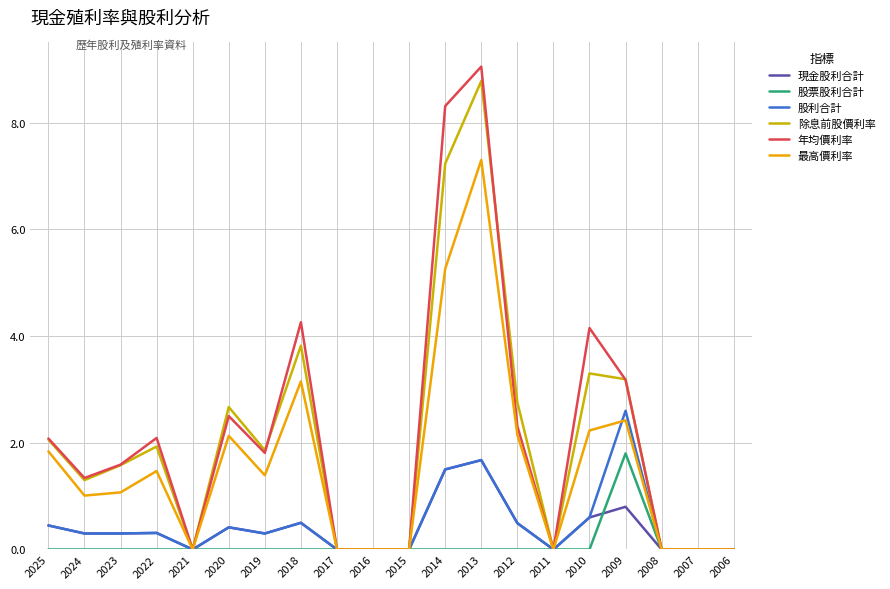

The value of 最高價利率 at 2011 is 0.0. True or false?

True